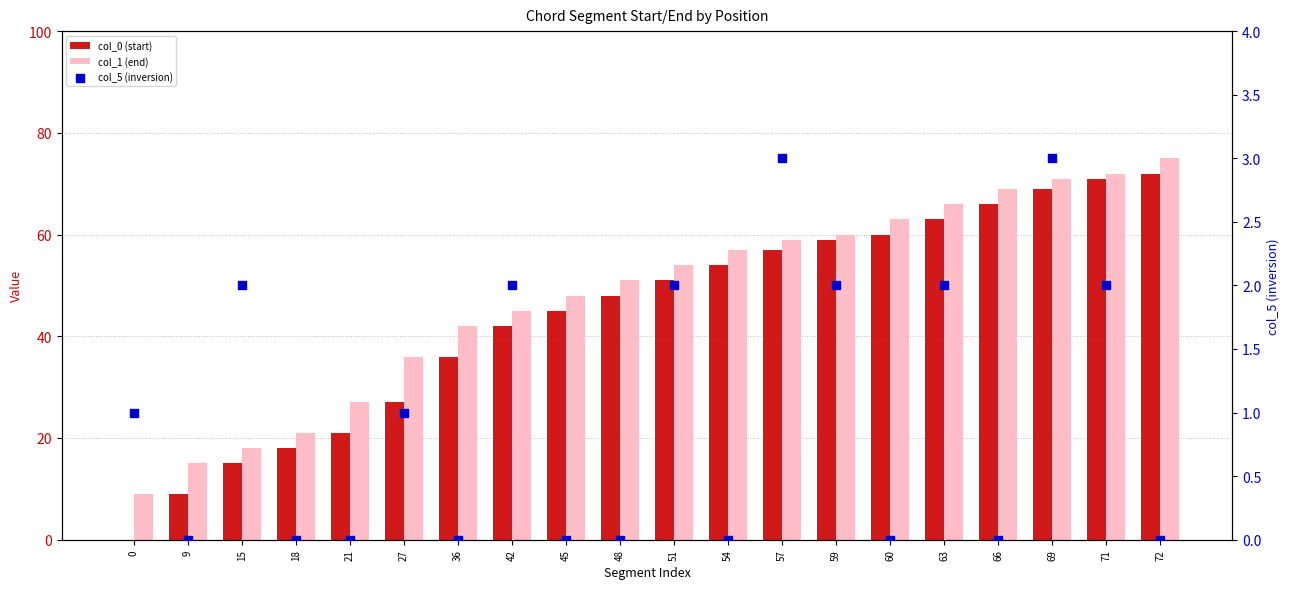

What are all the series names shown in the legend?

col_0 (start), col_1 (end), col_5 (inversion)